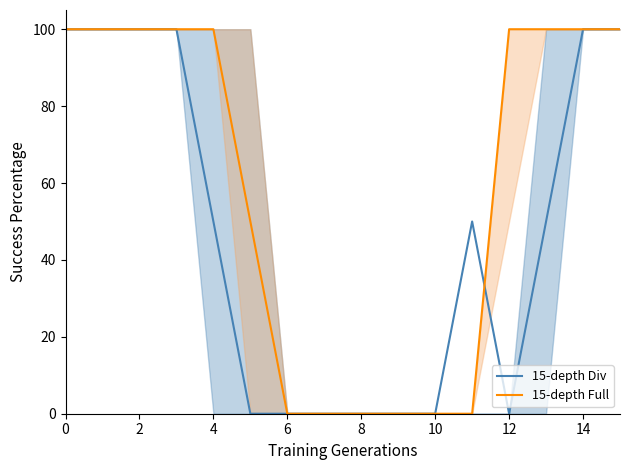

What is the sum of all 15-depth Div values?

750